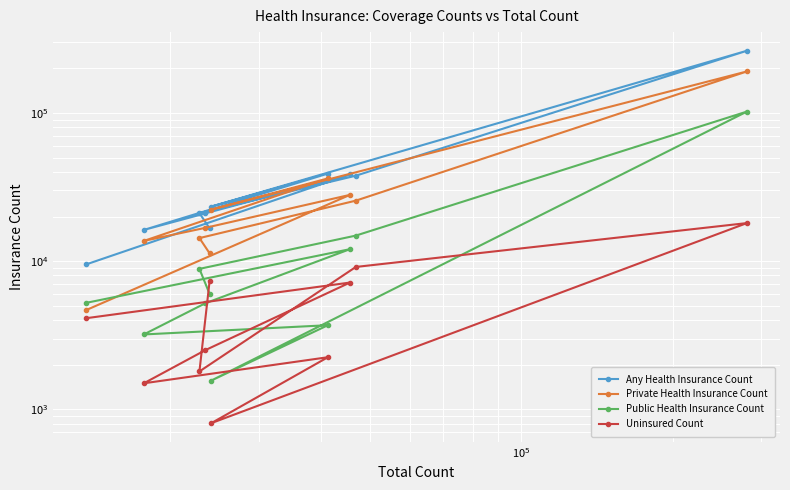

Rank the series by their maximum value, from lowest to highest.

Uninsured Count, Public Health Insurance Count, Private Health Insurance Count, Any Health Insurance Count